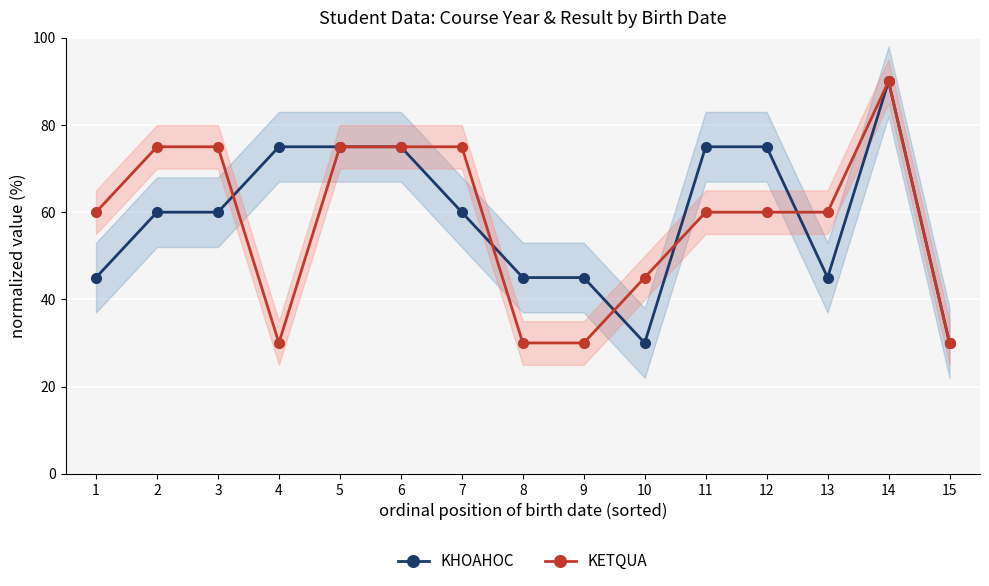

At which category is the sum across all series the highest?

14